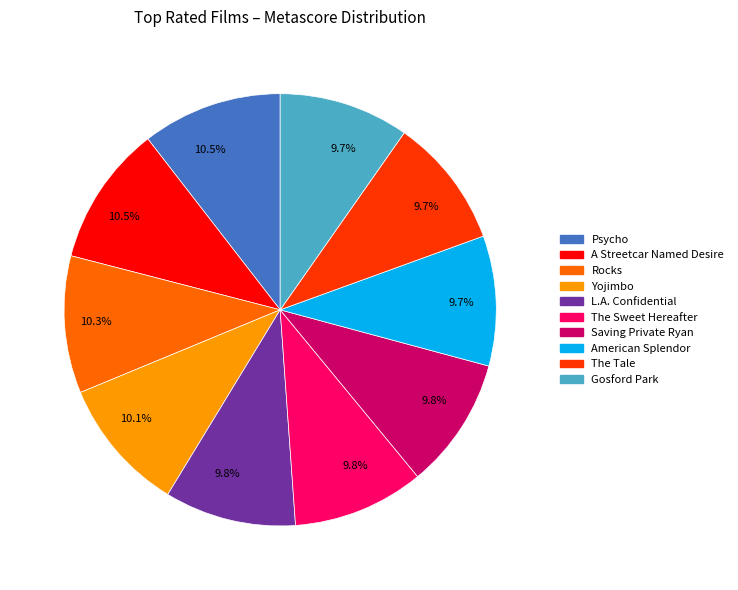

Is there a majority slice in this chart?

No